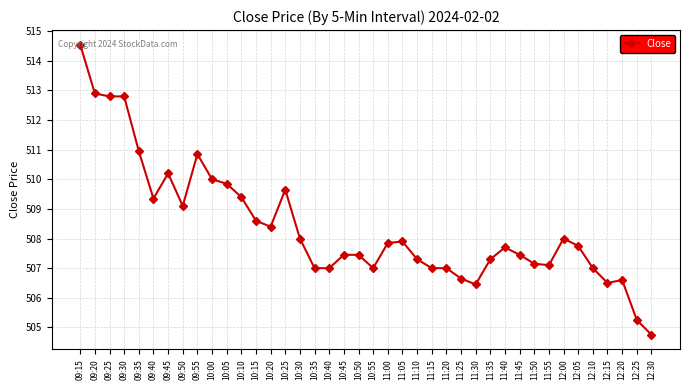

Where does the data first go above 507?

09:15